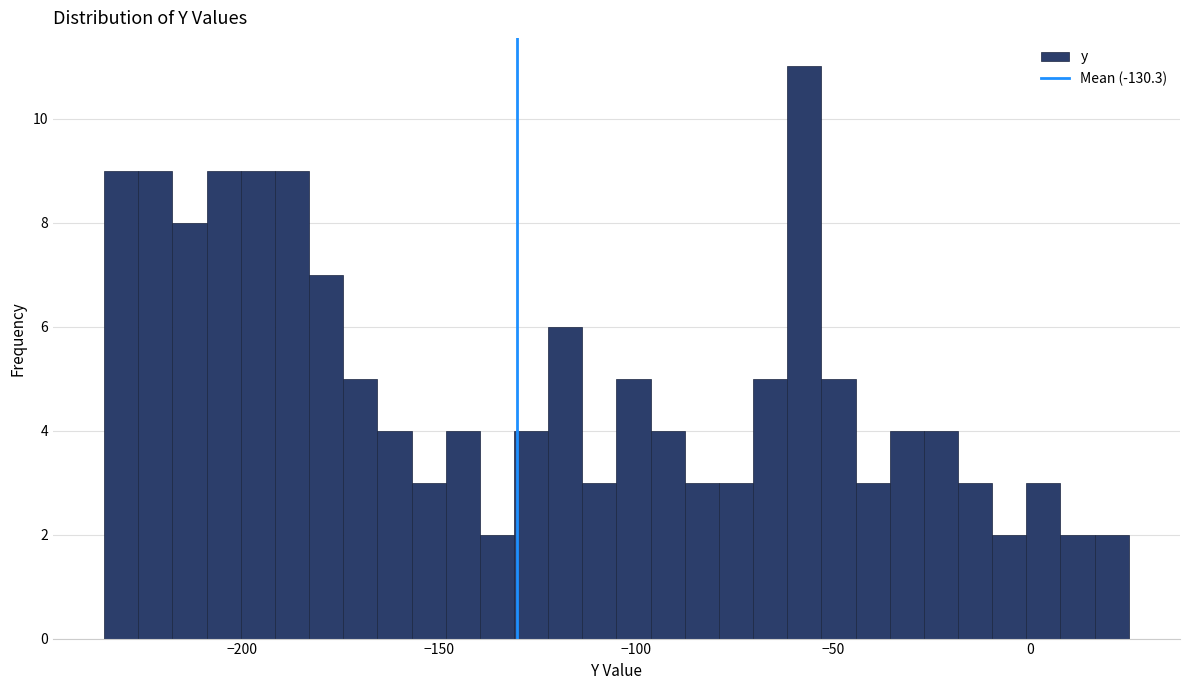

Read against the x-axis, roughly where is the centre of the tallest bar?

-55